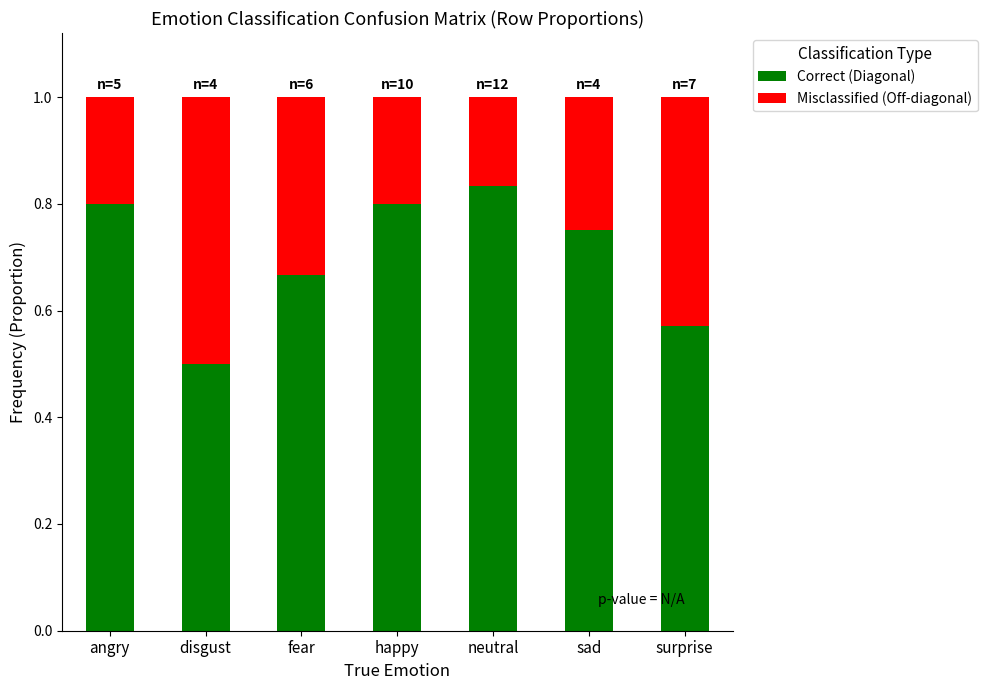

What is the minimum value for Correct (Diagonal)?

0.5